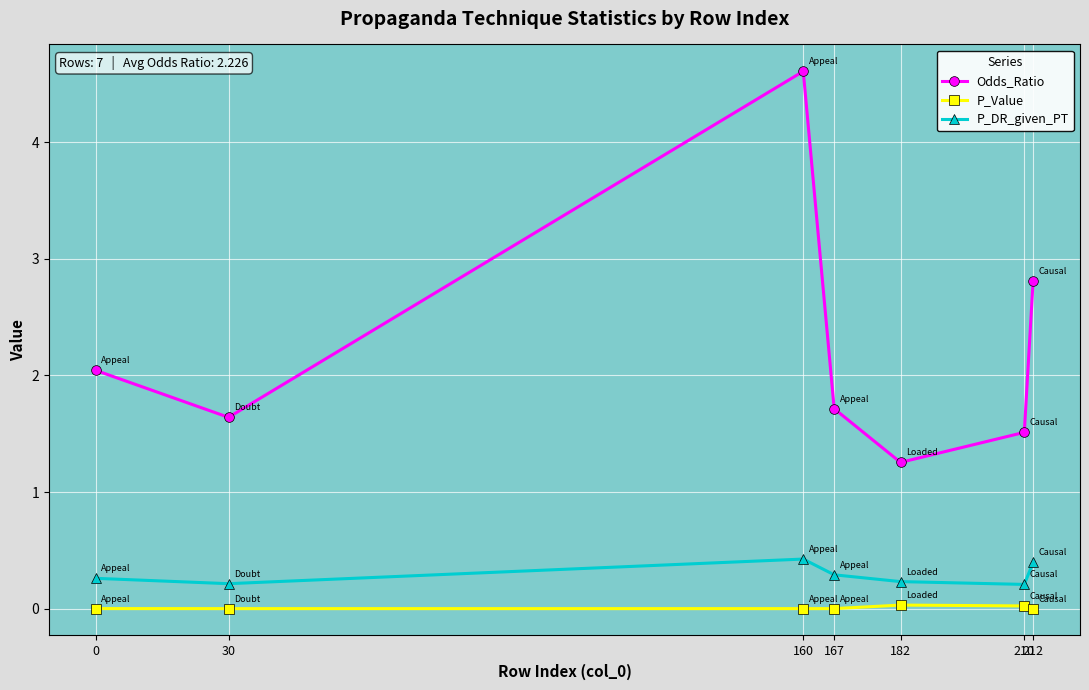

True or false: P_DR_given_PT has more than 1 points higher than both neighbors.

False